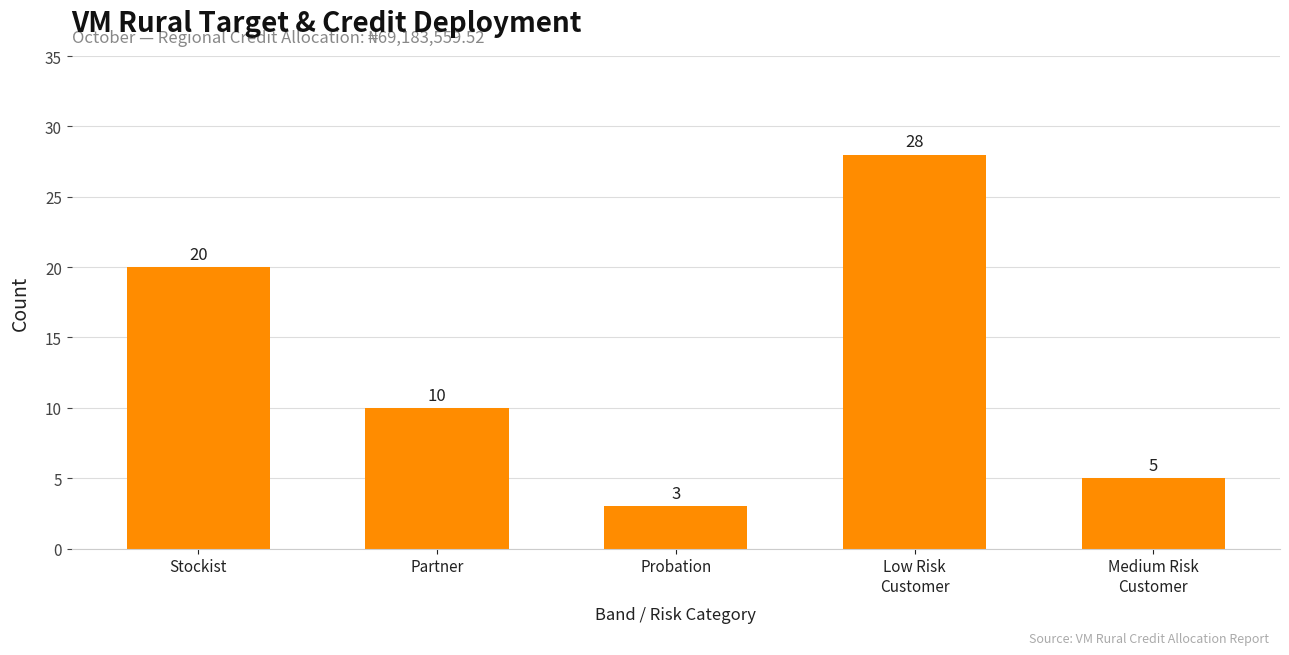

List the labels in order of value, largest first.

Low Risk
Customer, Stockist, Partner, Medium Risk
Customer, Probation